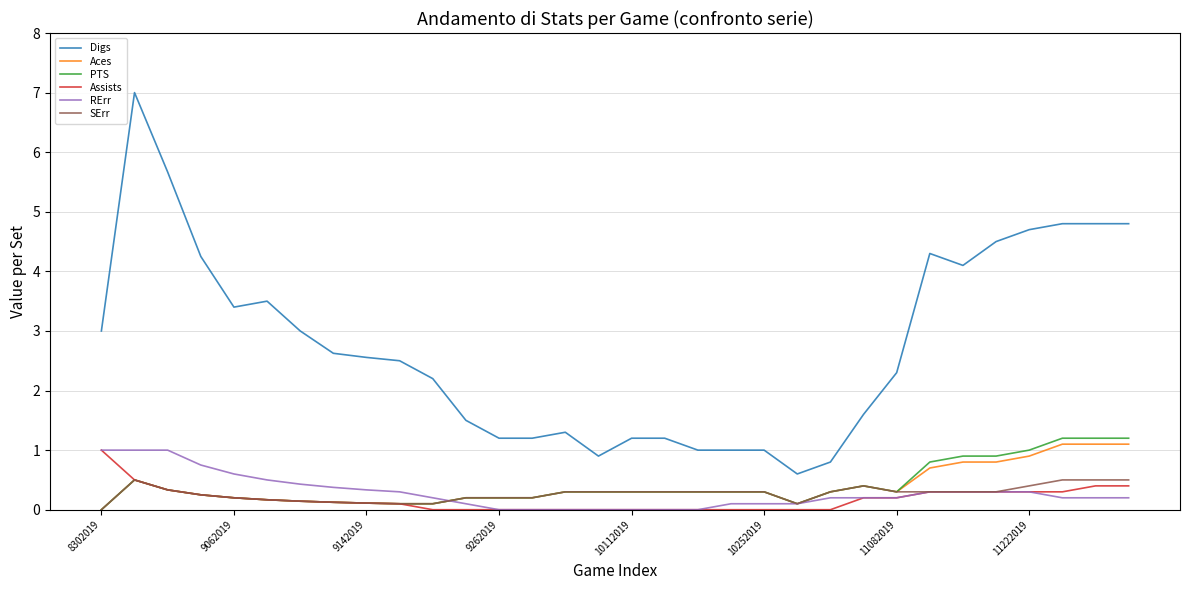

What is the greatest value displayed?

7.0